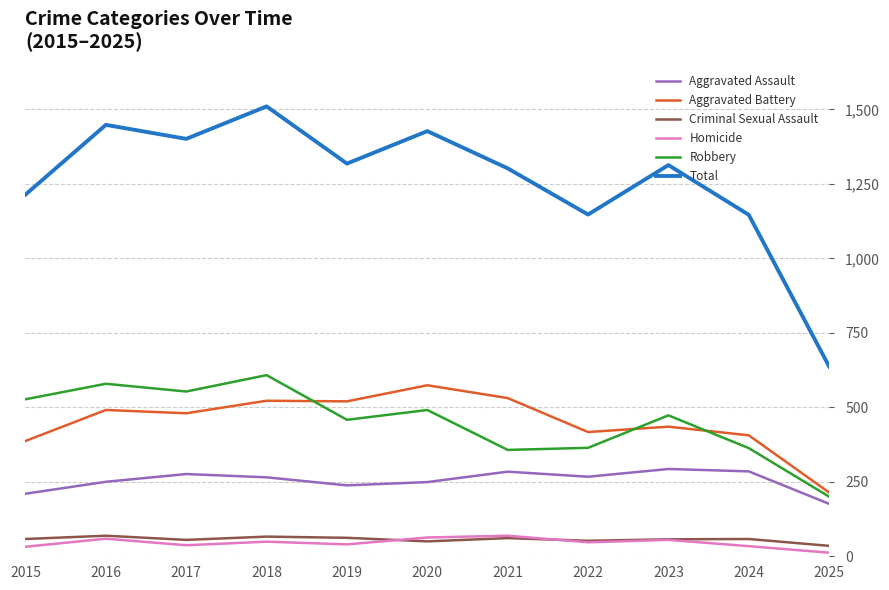

Which series has the largest range (max minus min)?

Total